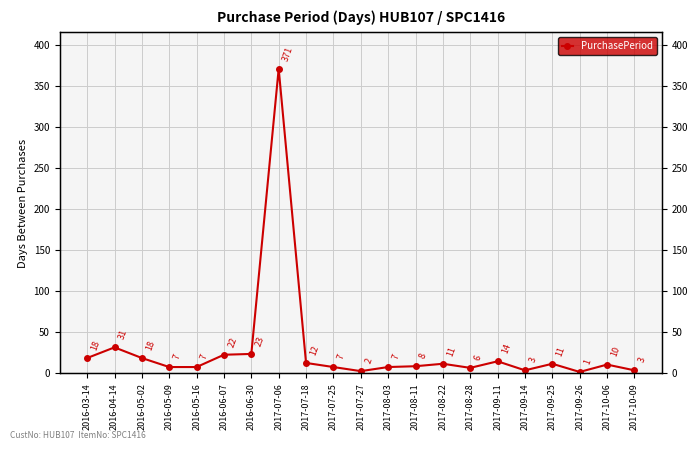

List the labels in order of value, smallest first.

2017-09-26, 2017-07-27, 2017-09-14, 2017-10-09, 2017-08-28, 2016-05-09, 2016-05-16, 2017-07-25, 2017-08-03, 2017-08-11, 2017-10-06, 2017-08-22, 2017-09-25, 2017-07-18, 2017-09-11, 2016-03-14, 2016-05-02, 2016-06-07, 2016-06-30, 2016-04-14, 2017-07-06